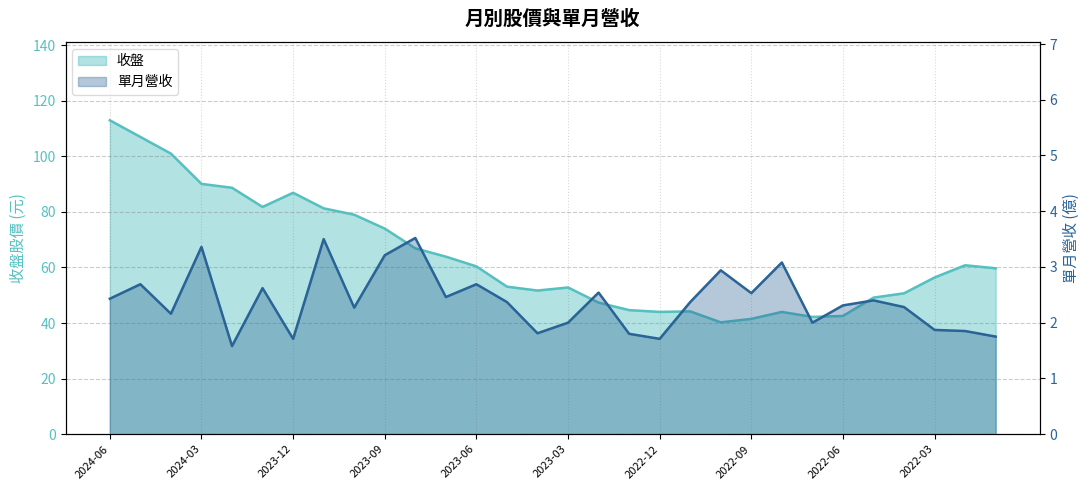

Which has a higher value, 2023-07 or 2022-08?

2023-07